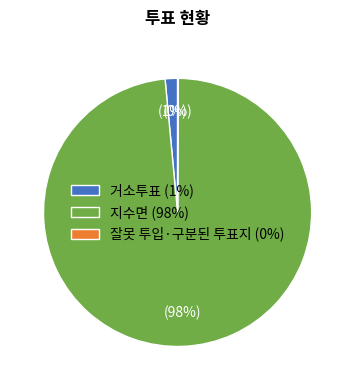

Which category has the biggest portion of the pie?

지수면